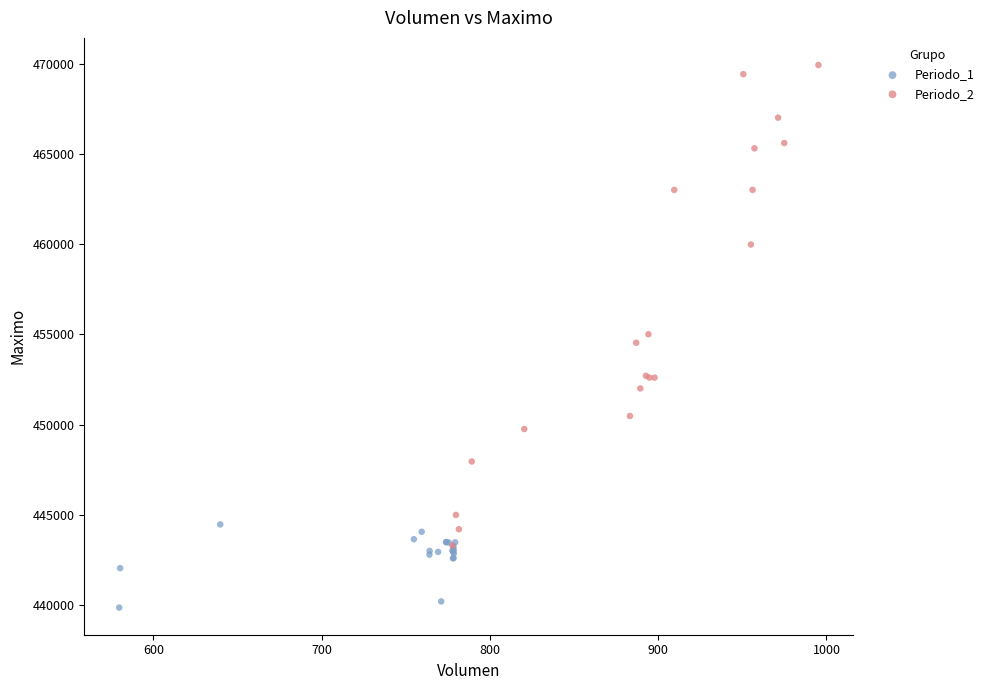

Which series reaches the maximum Y coordinate?

Periodo_2